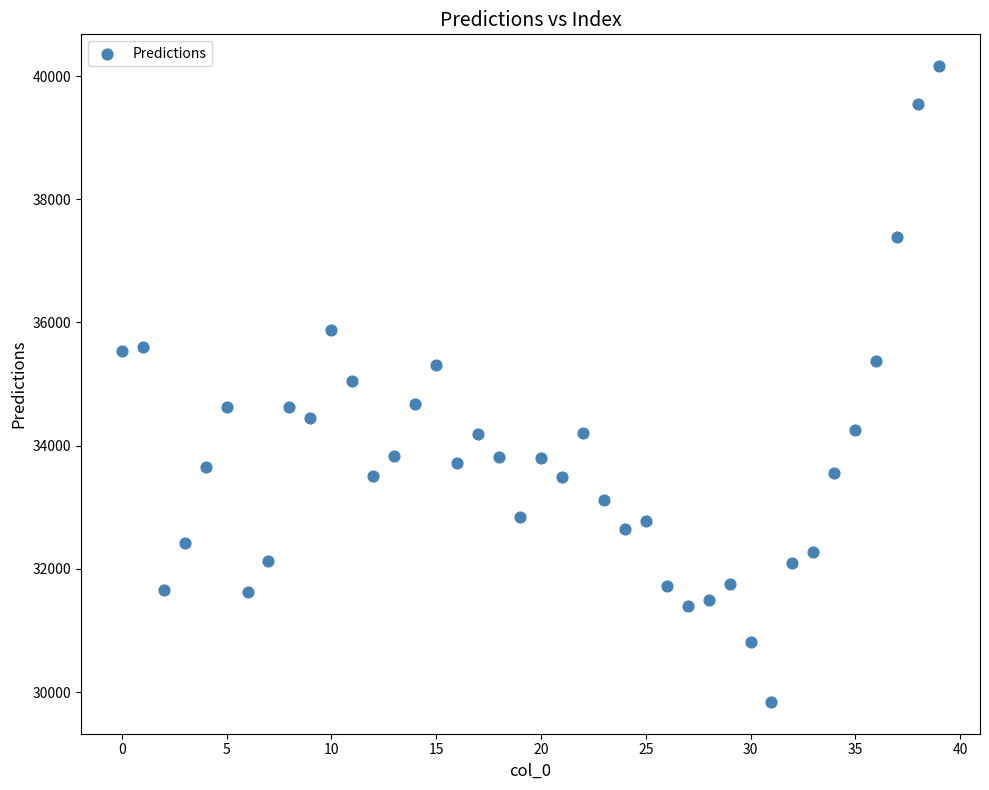

What is the range of Y values (max minus min)?

10323.7